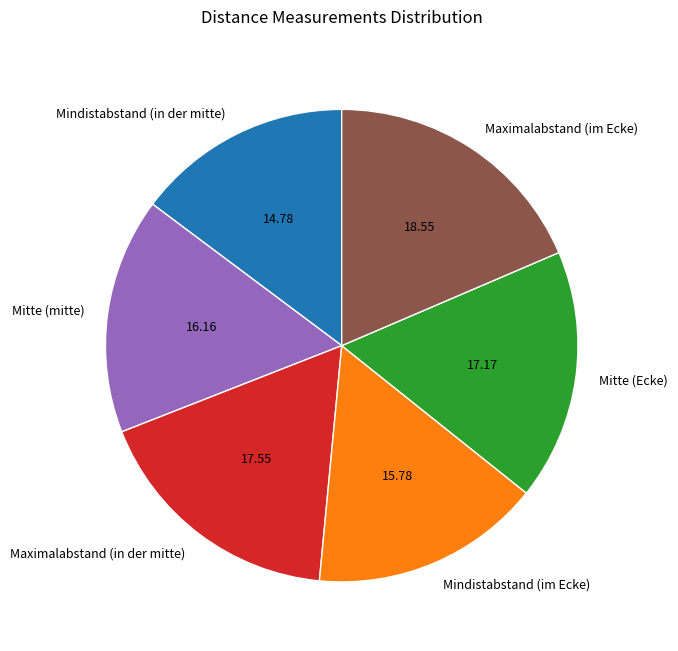

What is the ratio of the value at Mitte (mitte) to the value at Mitte (Ecke)?

0.9